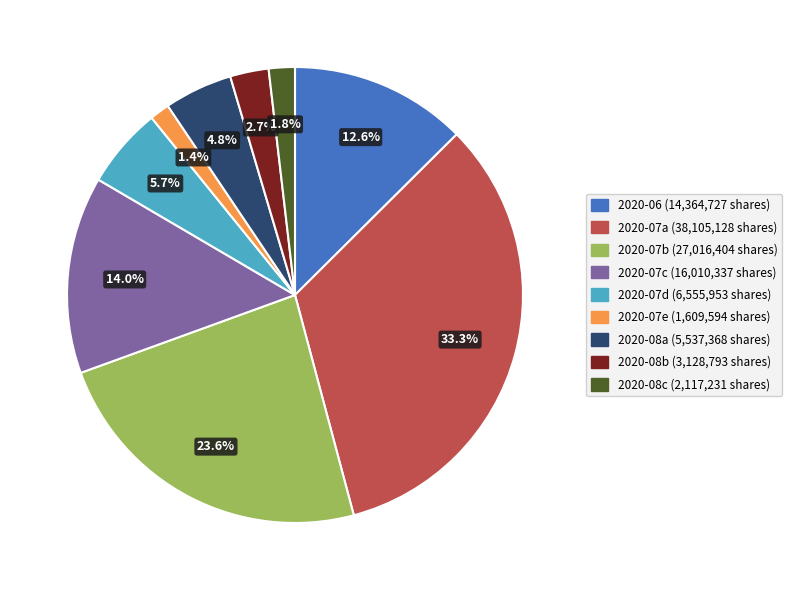

Is there any slice that represents more than half of the pie?

No